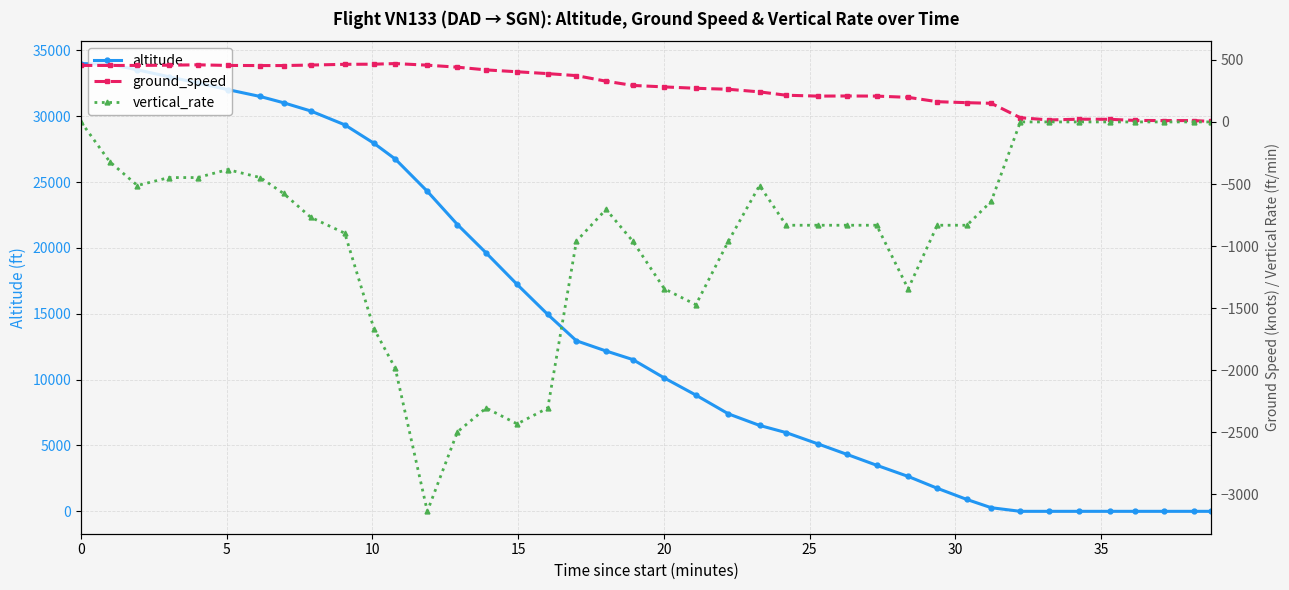

Is this an area chart (filled region under the line)?

No